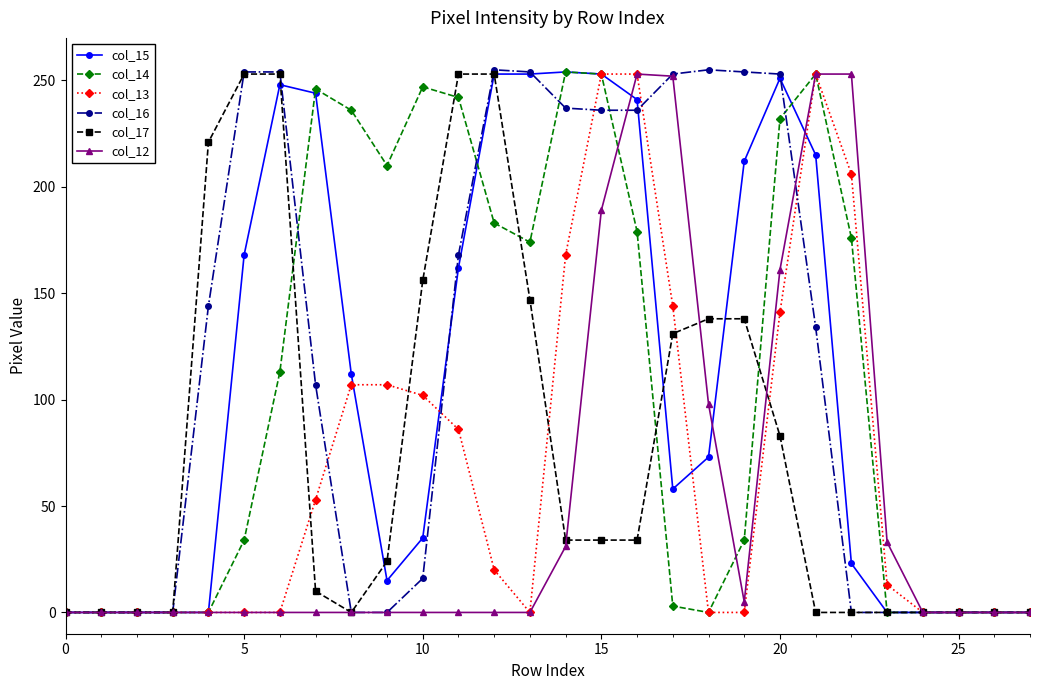

What is the maximum value shown in the chart?

255